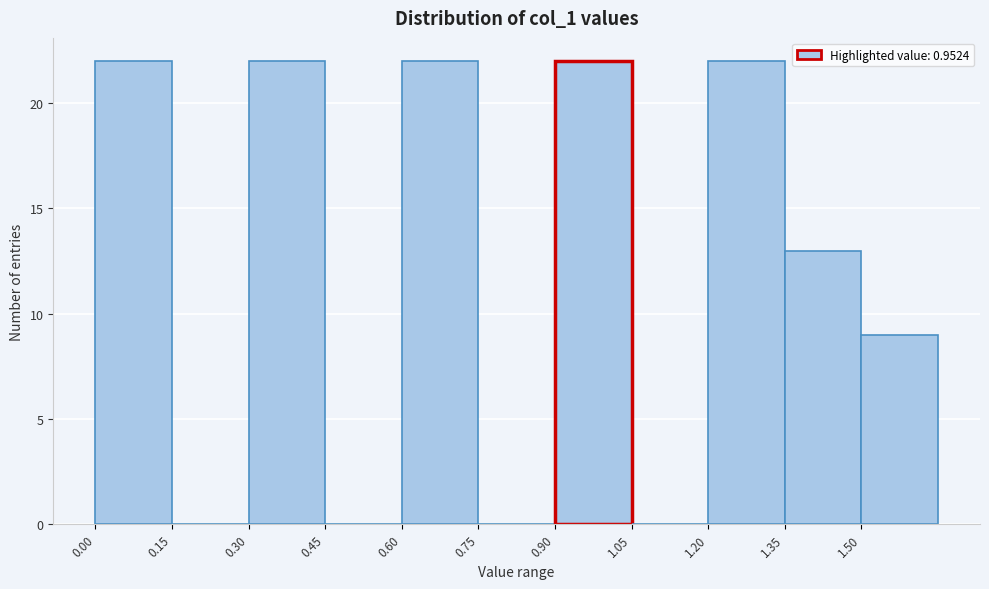

Reading left to right, transcribe this chart: for each bar, give the range it covers on the x-axis and its height. Neither the bar edges nor the heights are printed on the chart, so give them approximately, as read against the axes.

0.00 to 0.15: 22
0.15 to 0.30: 0
0.30 to 0.45: 22
0.45 to 0.60: 0
0.60 to 0.75: 22
0.75 to 0.90: 0
0.90 to 1.05: 22
1.05 to 1.20: 0
1.20 to 1.35: 22
1.35 to 1.50: 13
1.50 to 1.65: 9